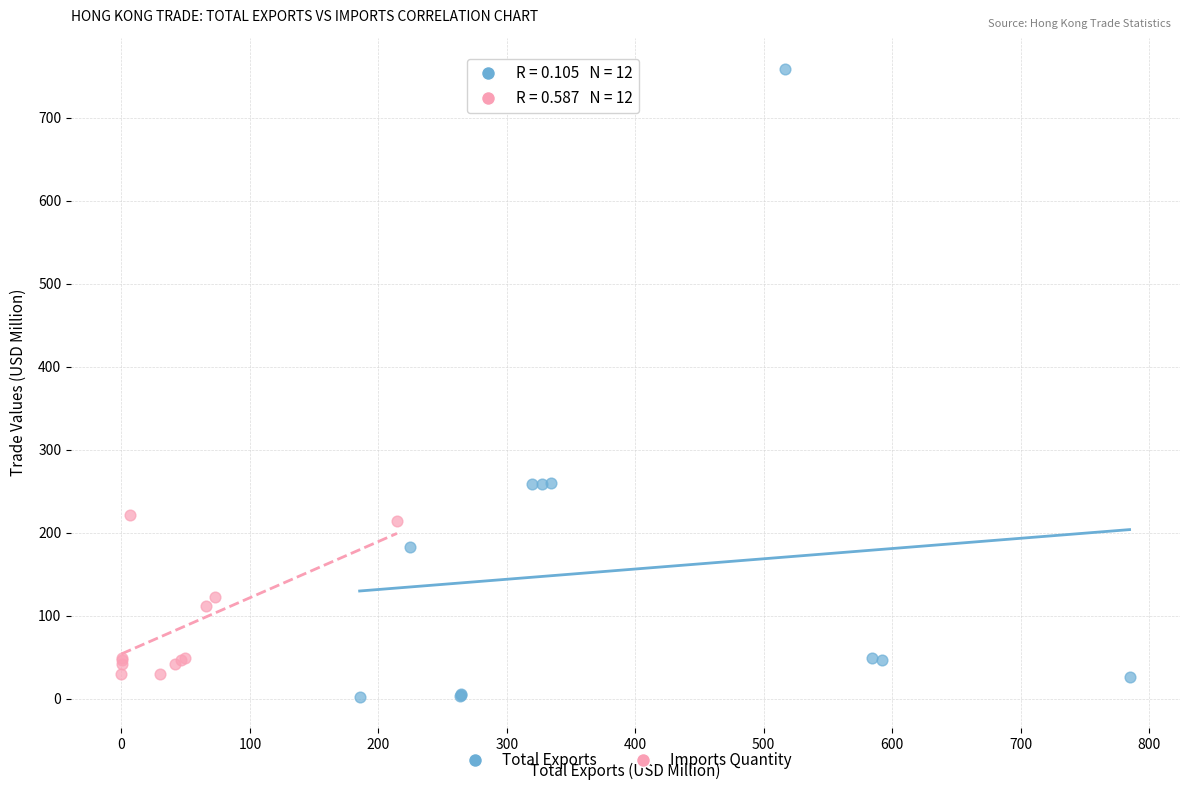

What are all the series names shown in the legend?

Total Exports, Imports Quantity